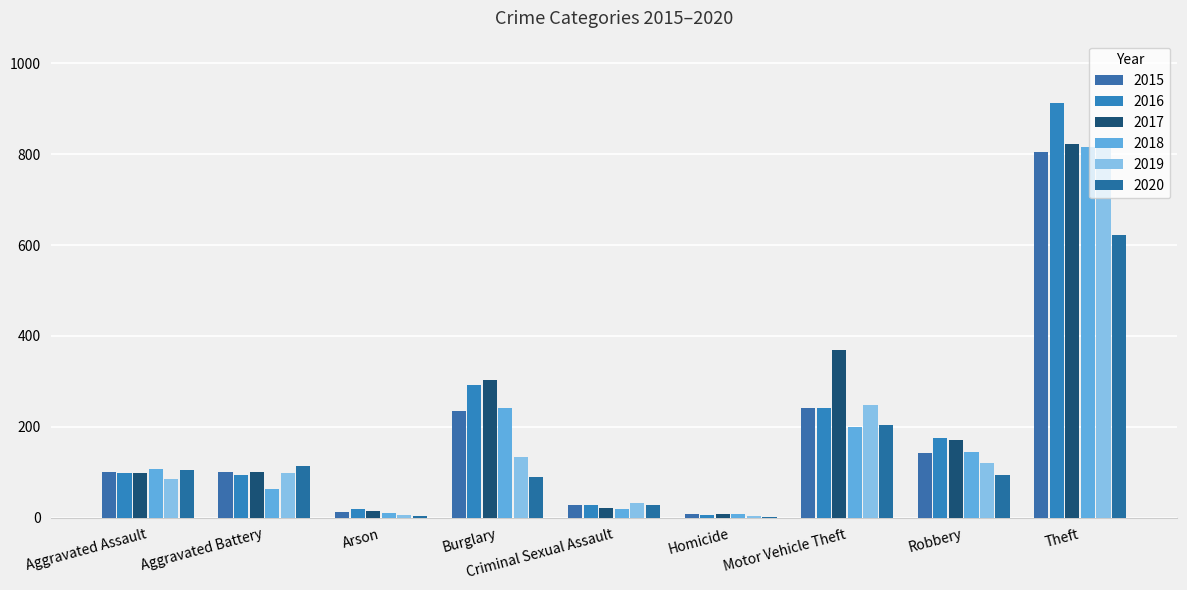

What is the maximum value shown in the chart?

913